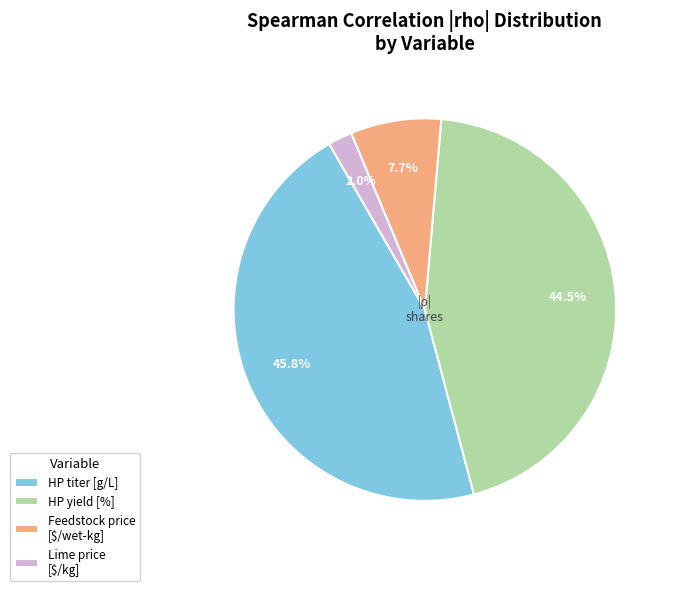

Is there any slice that represents more than half of the pie?

No